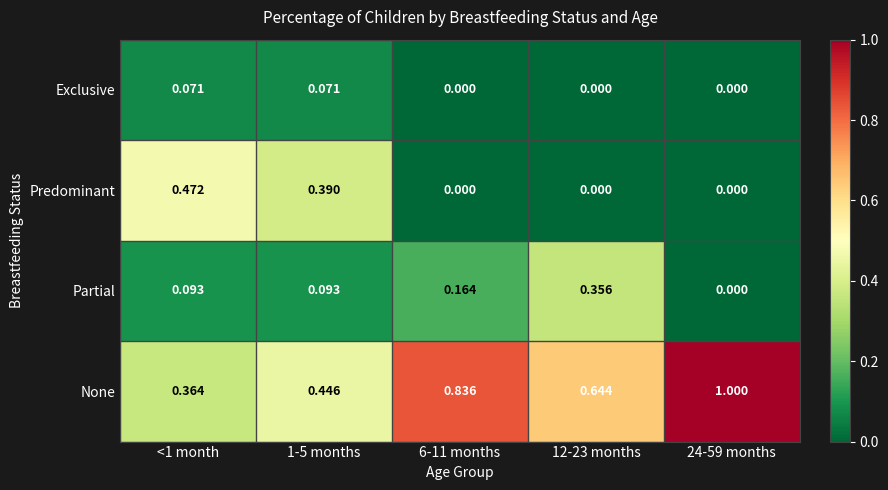

Which series has the widest spread of values?

None